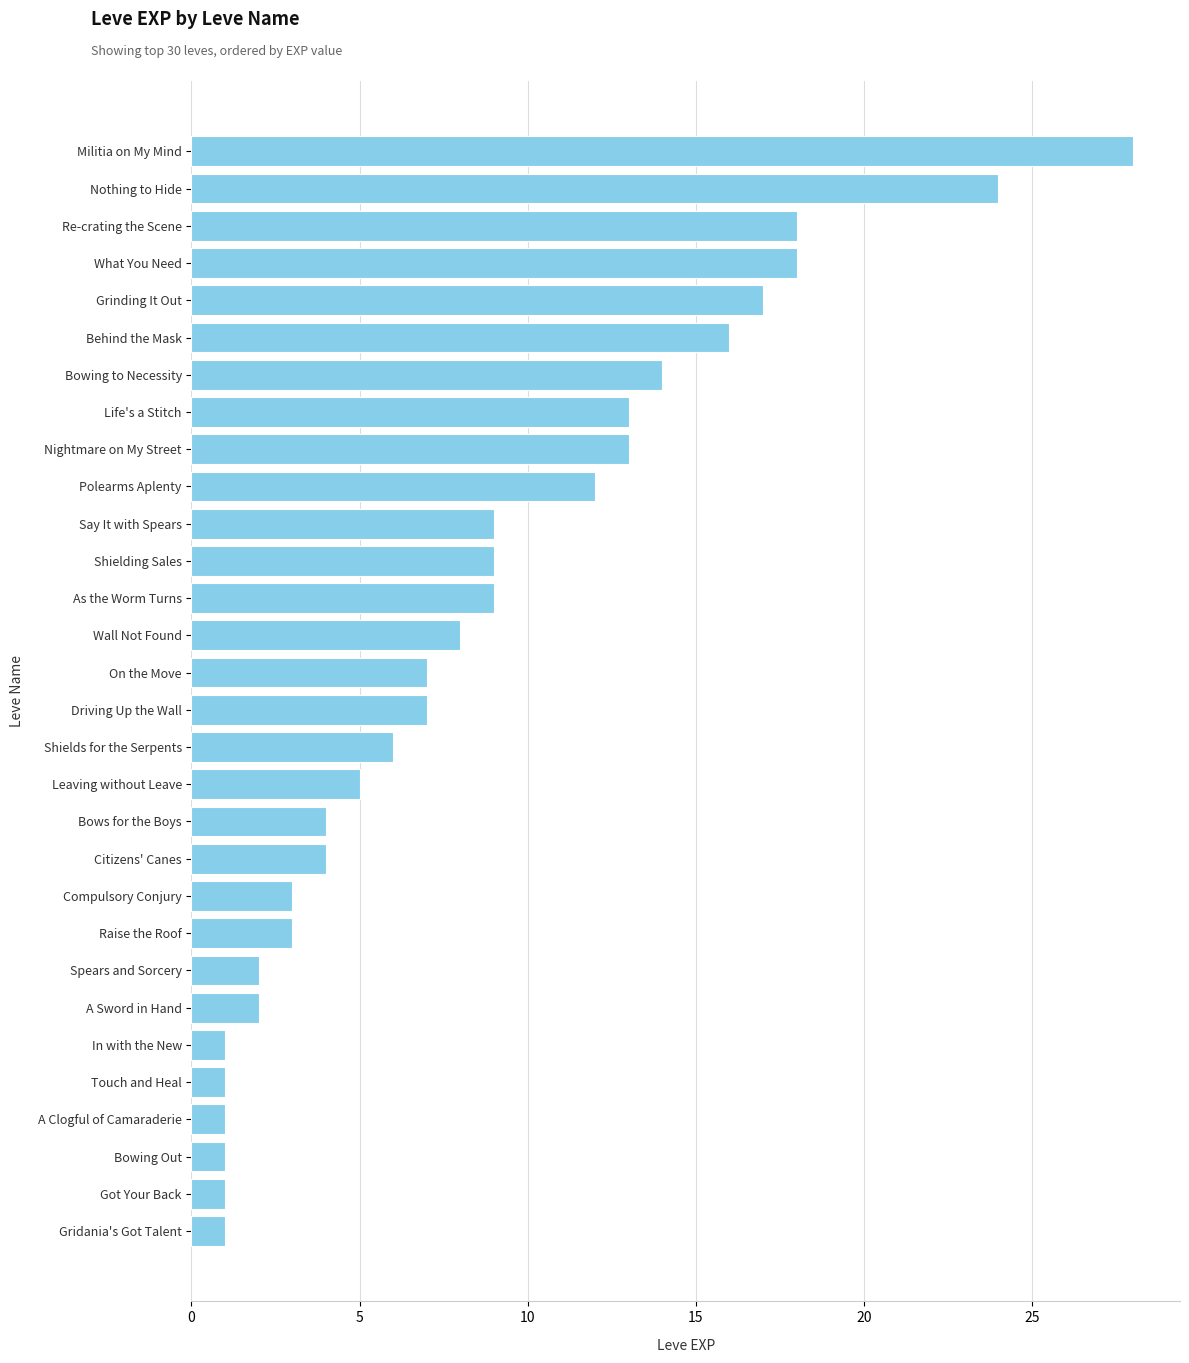

Are the bars grouped side by side (vs. stacked)?

No